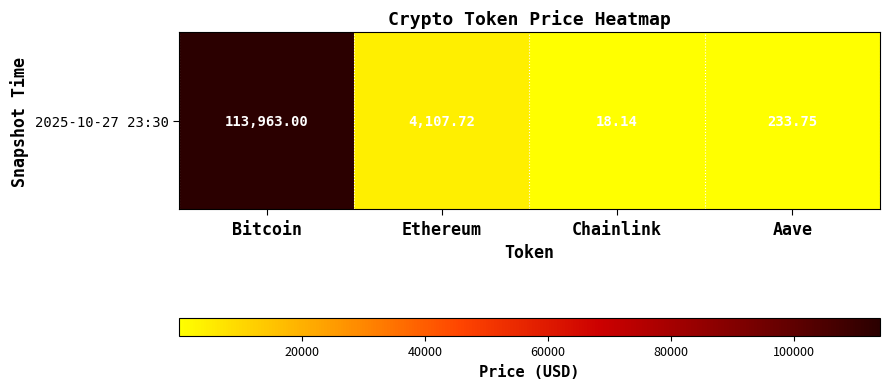

What value does the data have at Ethereum?

4107.7